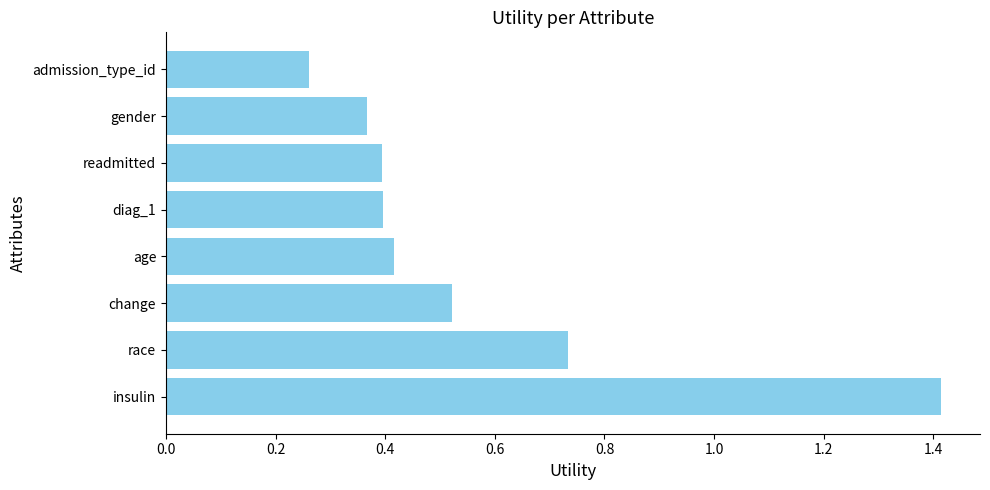

Count the values in the range 0 to 1.

7